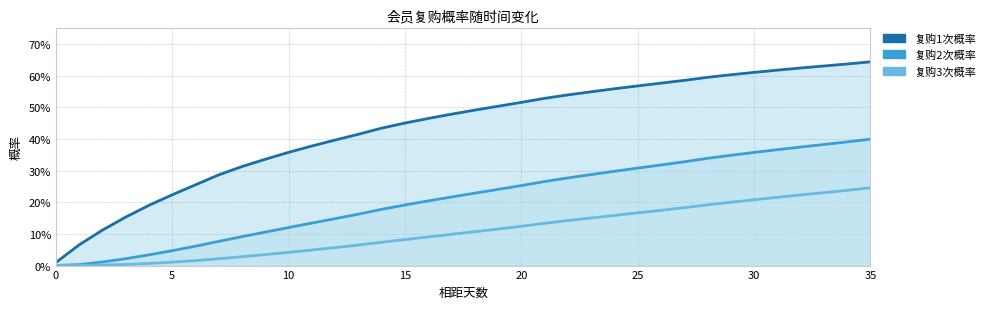

The value of 复购3次概率 at 11 is 0.0. True or false?

True